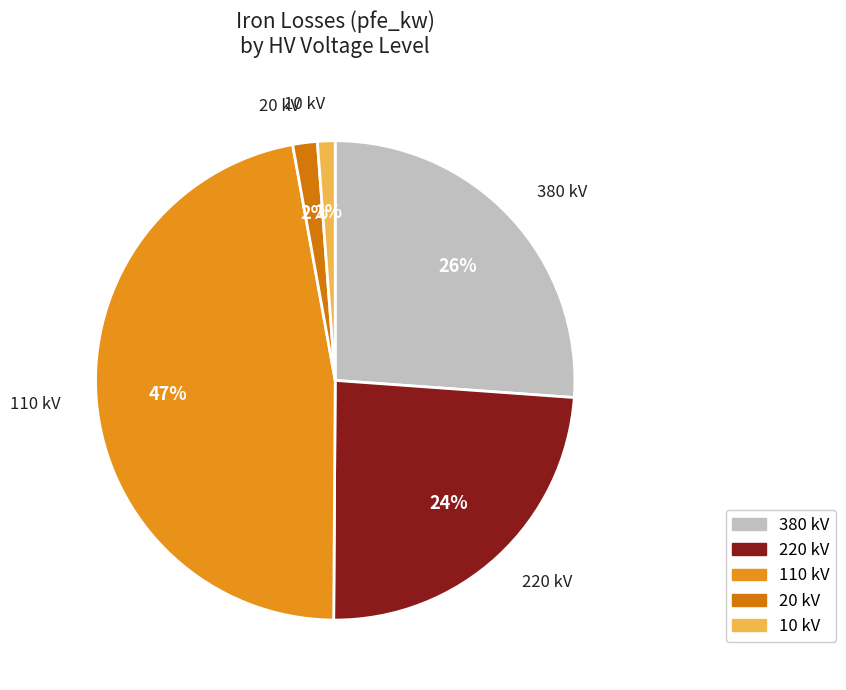

True or false: 110 kV accounts for 47% of the total.

True